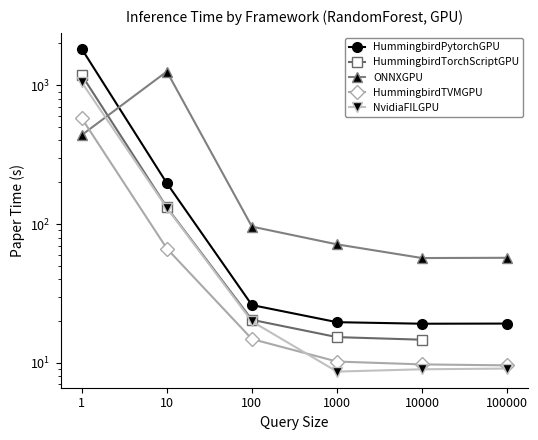

True or false: HummingbirdPytorchGPU has more than 2 interior local peaks.

False